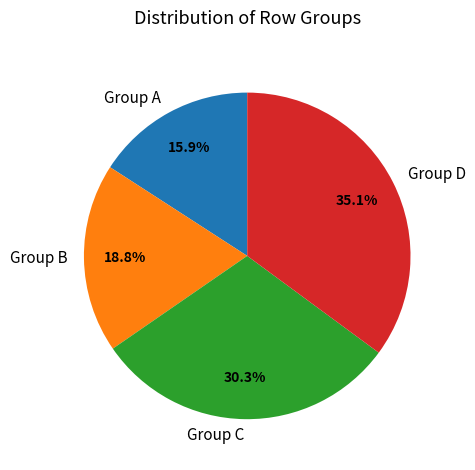

Rank the categories by value from lowest to highest.

Group A, Group B, Group C, Group D